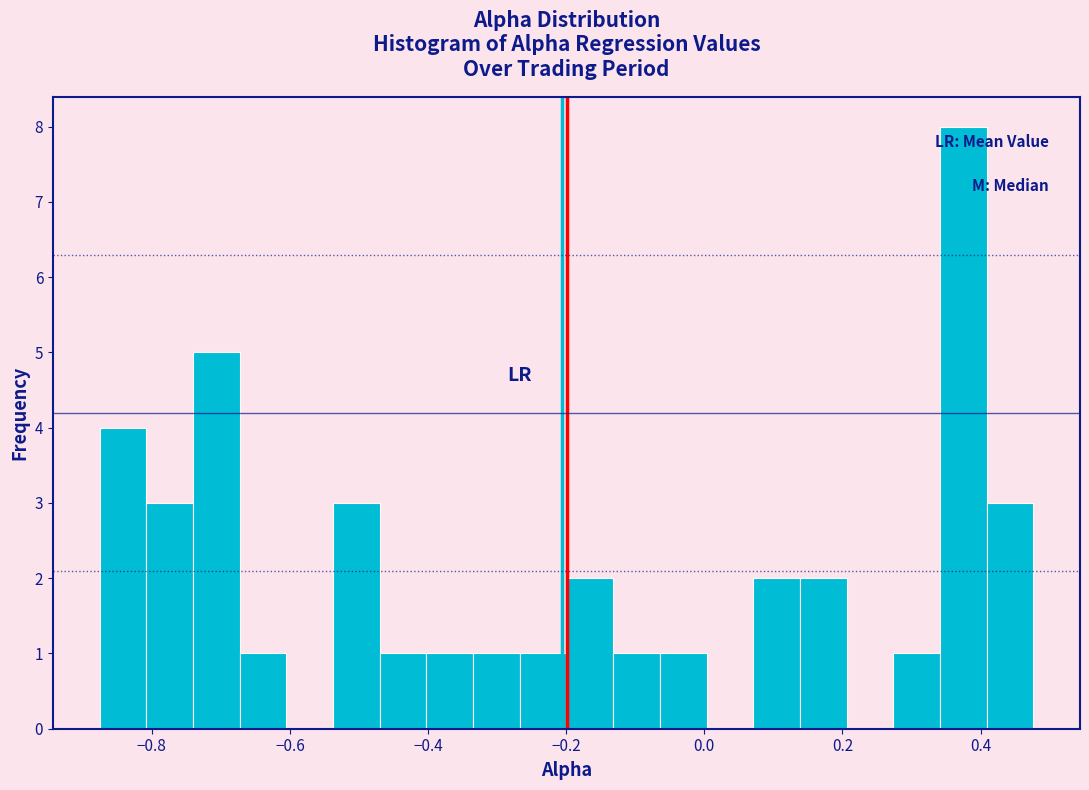

Read against the x-axis, roughly where is the centre of the tallest bar?

0.38